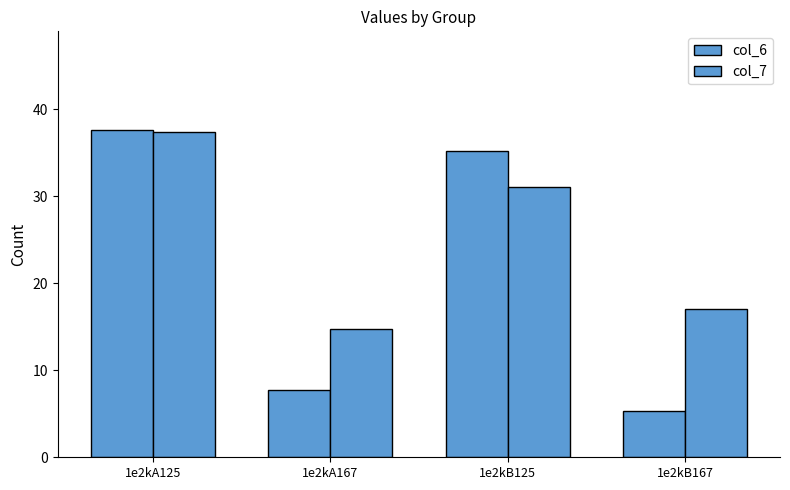

True or false: col_7 has a value of 17.0 at 1e2kB167.

True